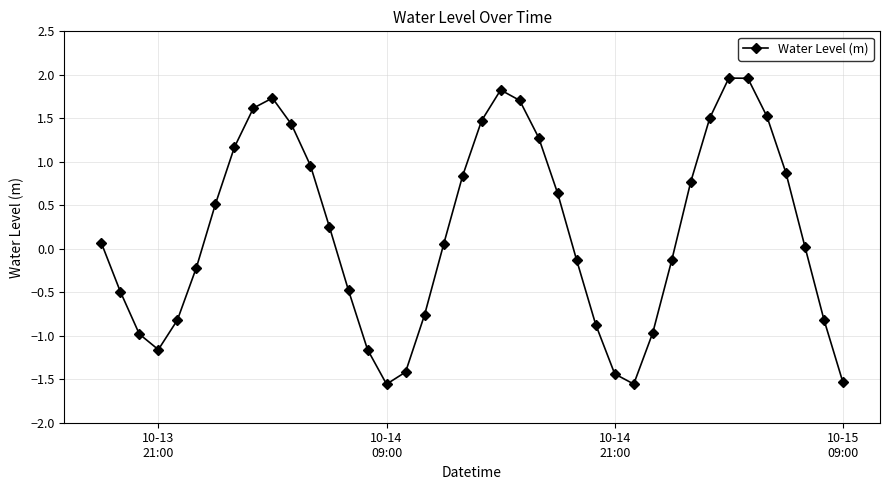

How many interior local peaks (higher than both neighbors) does the data have?

3